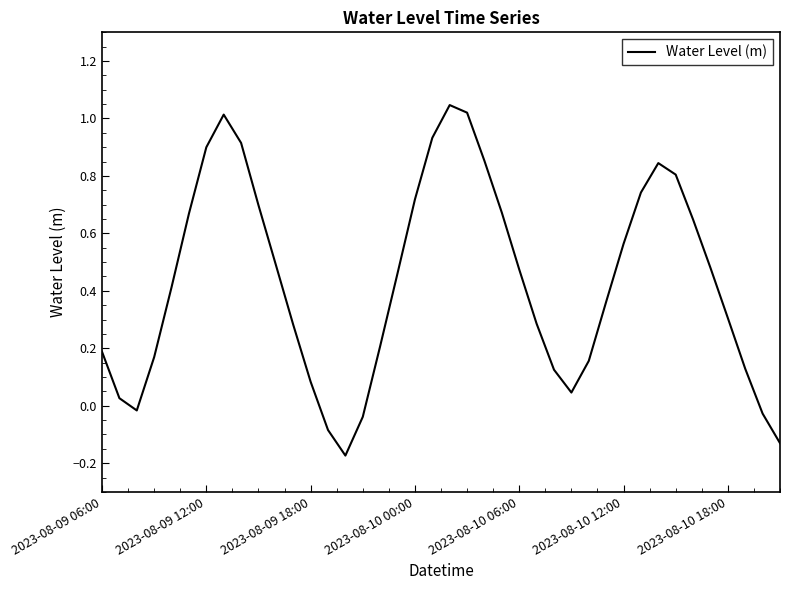

What is the difference between the maximum and minimum values?

1.2